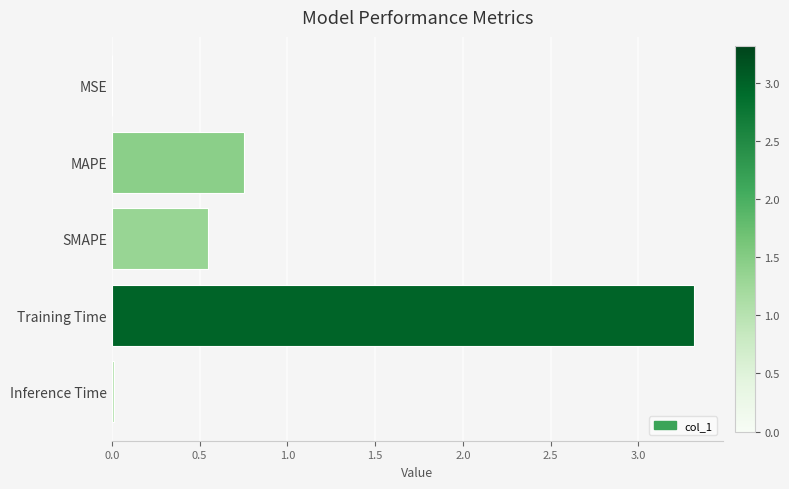

Is it true that the value at Training Time is 5.0?

False